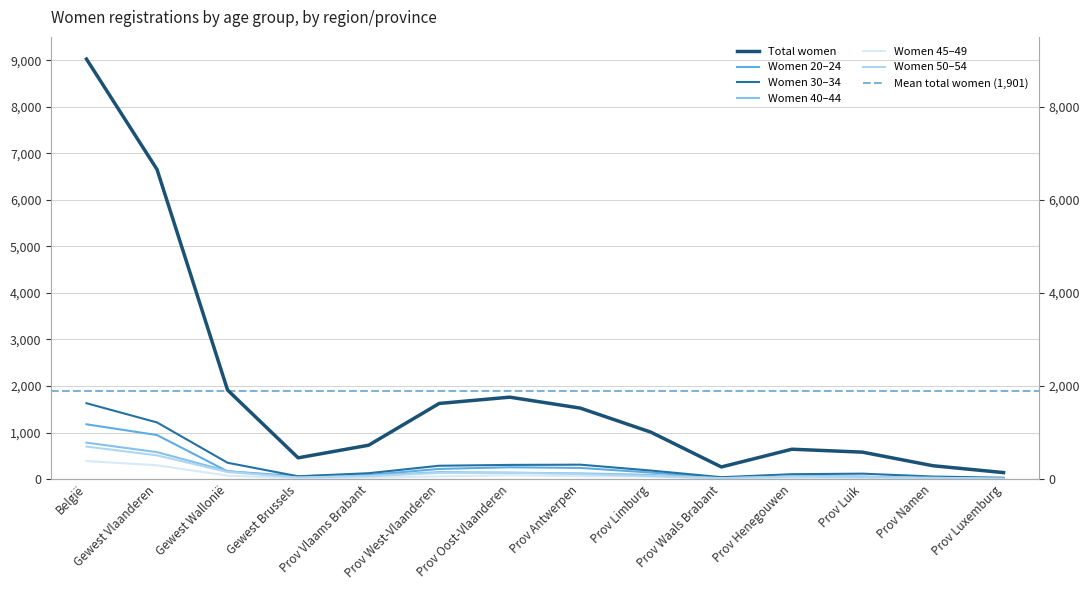

What is the label of the 6th point from the right?

Prov Limburg